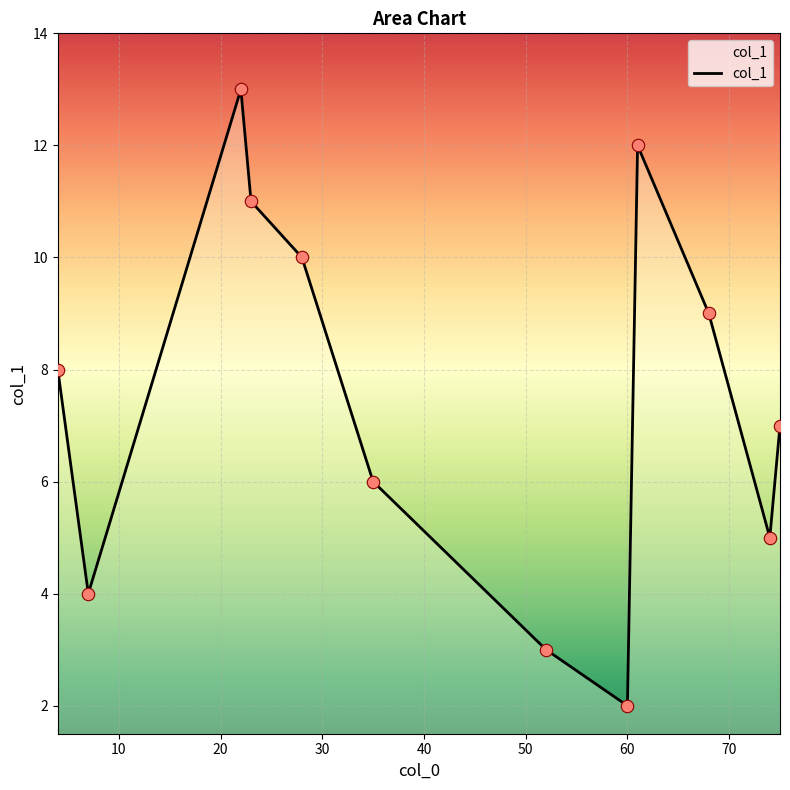

What is the minimum value shown in the chart?

2.0